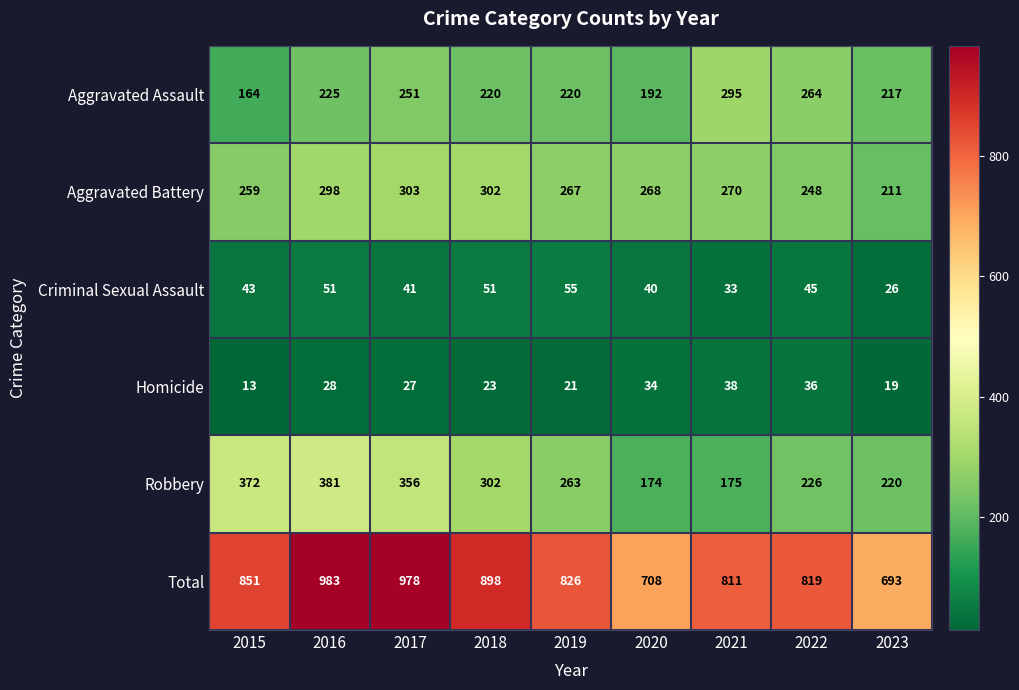

The value of Aggravated Assault at 2020 is 86. True or false?

False